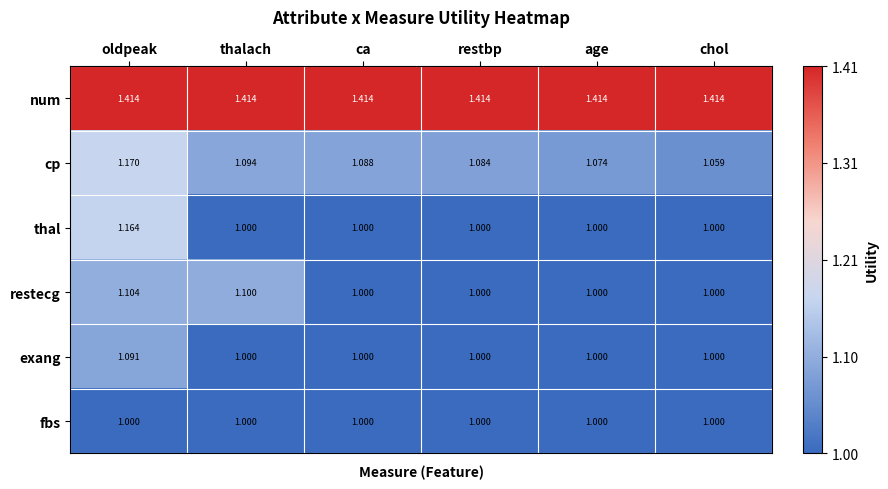

What is the spread (max minus min) of values at ca?

0.4